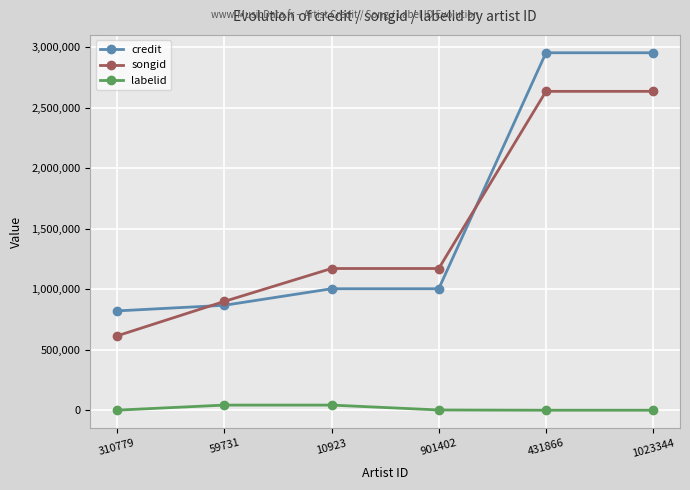

True or false: credit and labelid cross at least once.

False